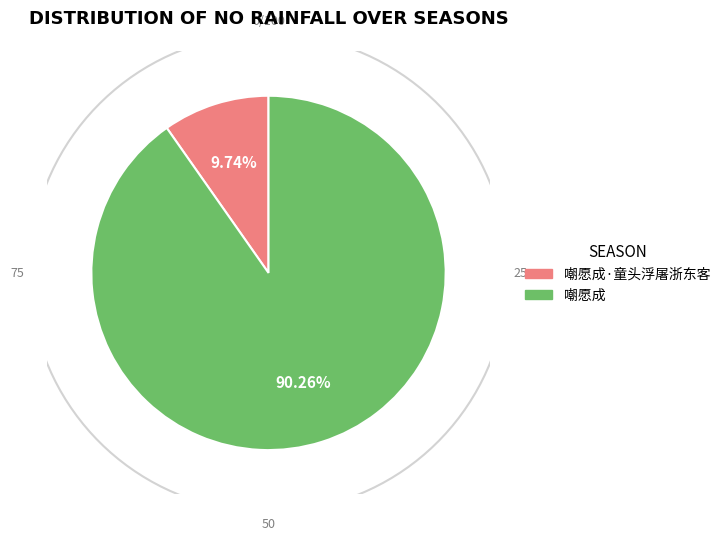

Approximately how many times larger is the value at 嘲愿成·童头浮屠浙东客 compared to 嘲愿成?

0.1